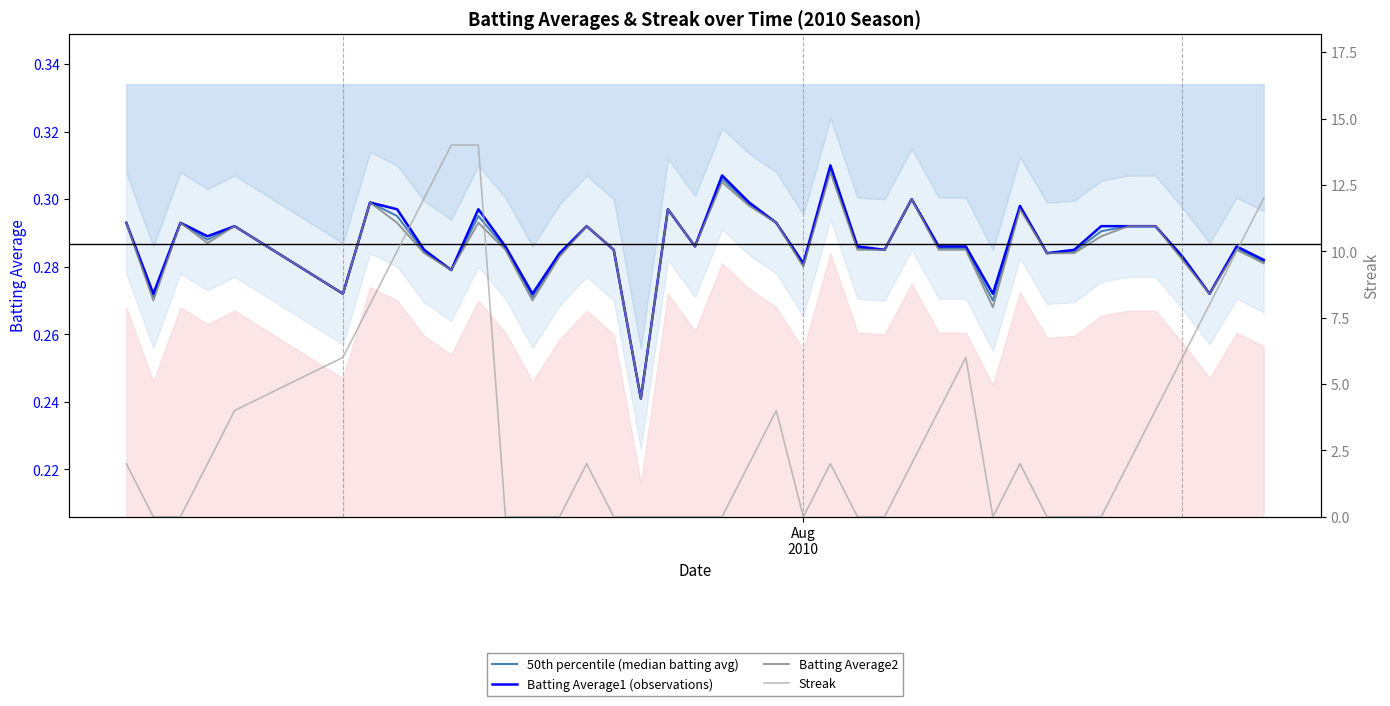

What is the difference between the maximum and minimum values in the Batting Average1 (observations) series?

0.1